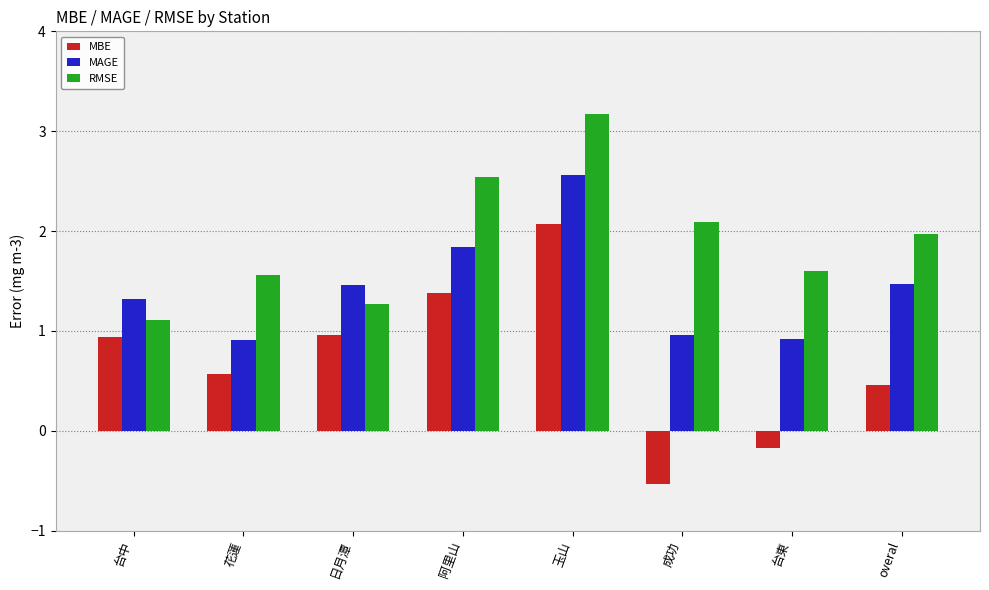

Reading right to left, transcribe all the data shown in this chart.

MBE: overal=0.5	台東=-0.2	成功=-0.5	玉山=2.1	阿里山=1.4	日月潭=1.0	花蓮=0.6	台中=0.9
MAGE: overal=1.5	台東=0.9	成功=1.0	玉山=2.6	阿里山=1.8	日月潭=1.5	花蓮=0.9	台中=1.3
RMSE: overal=2.0	台東=1.6	成功=2.1	玉山=3.2	阿里山=2.5	日月潭=1.3	花蓮=1.6	台中=1.1